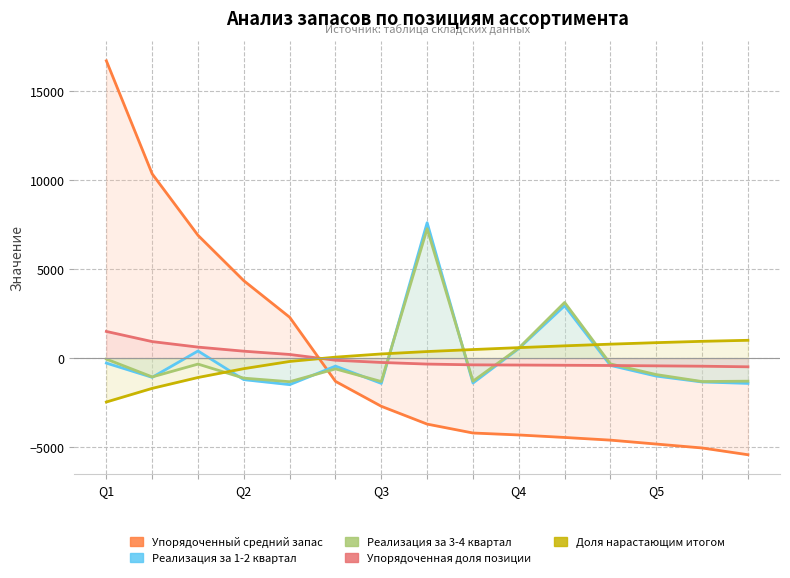

Rank the series at 3 from lowest to highest value.

Доля нарастающим итогом, Реализация за 3-4 квартал, Реализация за 1-2 квартал, Упорядоченная доля позиции, Упорядоченный средний запас